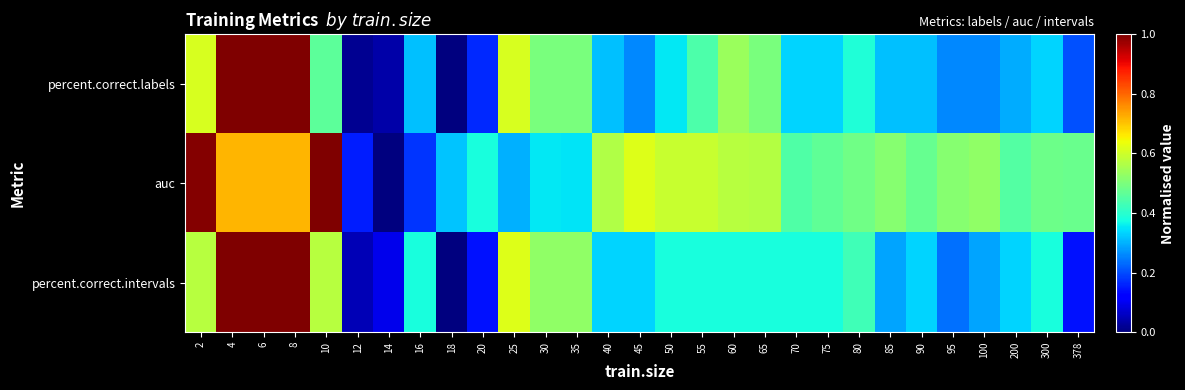

What is the difference between the highest and lowest values at 8?

0.3